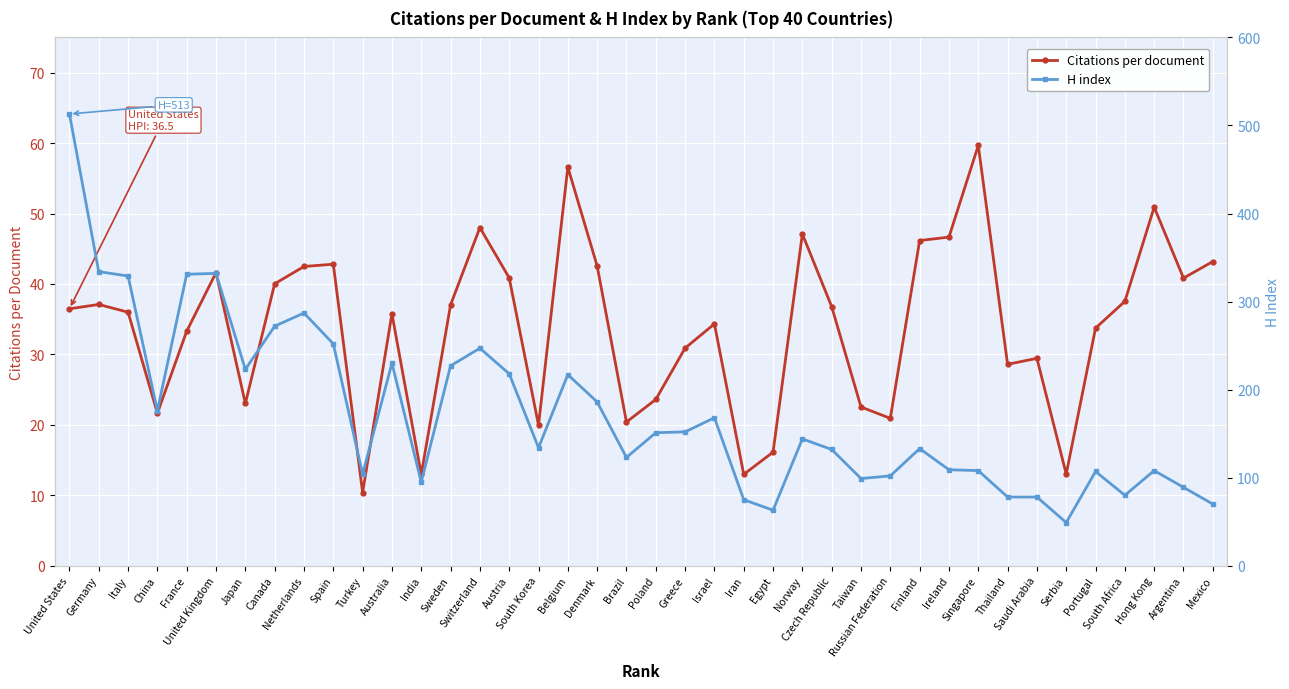

What is the value of the Citations per document point at the 33rd from the left?

28.6